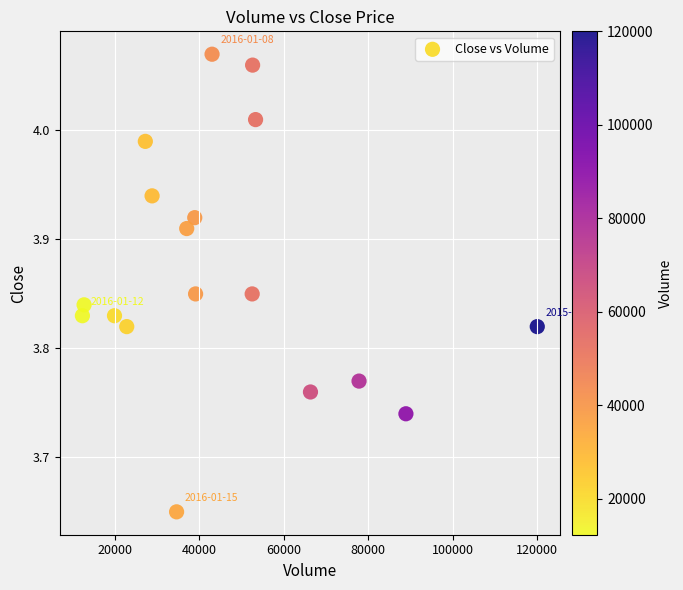

What is the range of Y values (max minus min)?

0.4